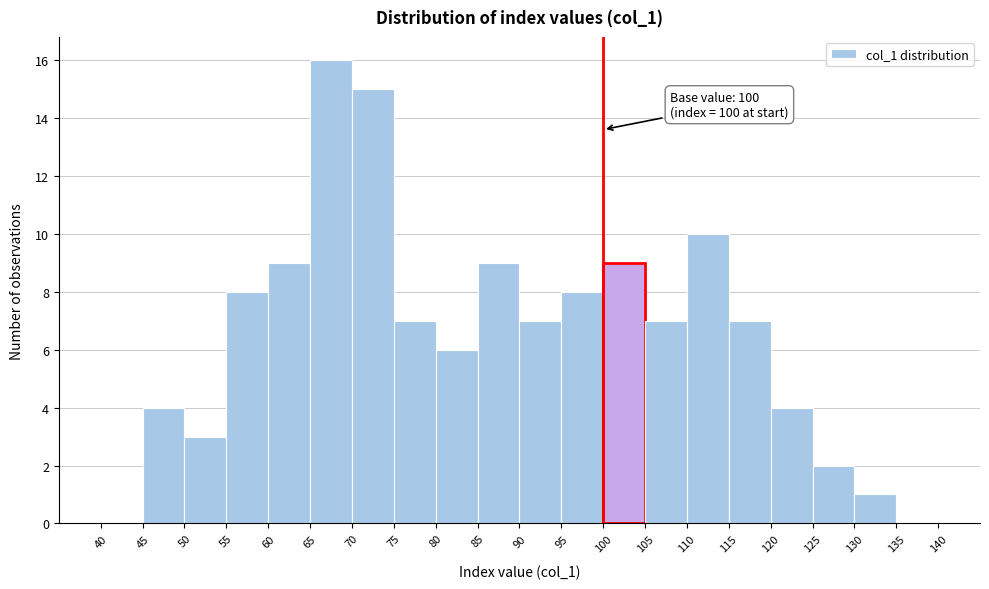

Over which range of the x-axis is the bar tallest?

65 to 70